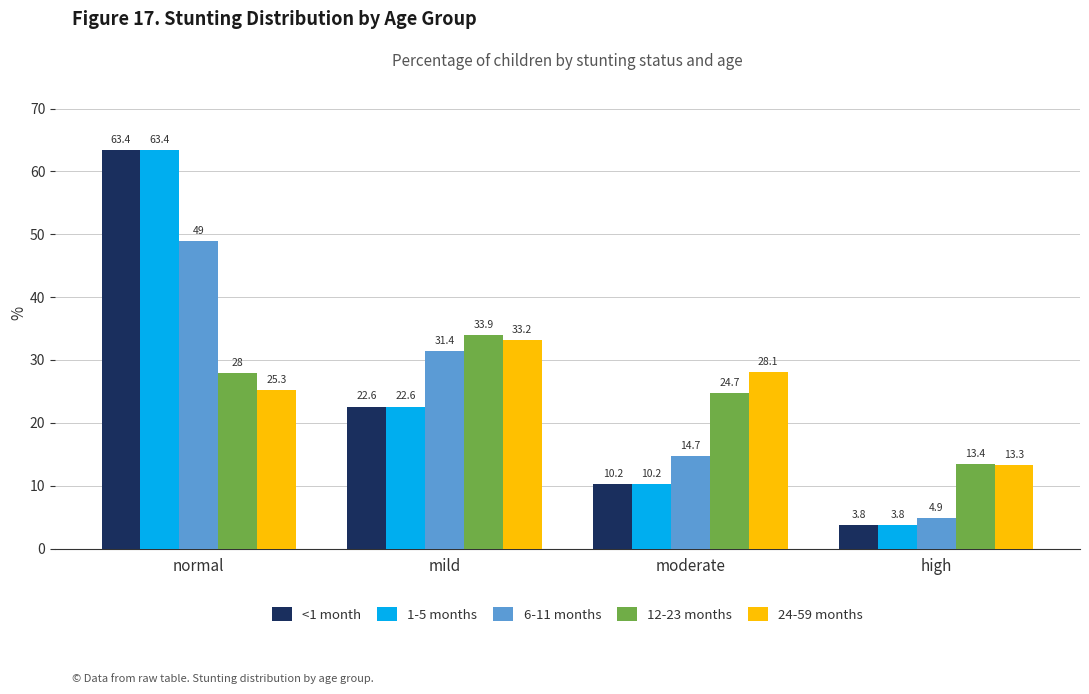

Between moderate and high, which series saw the biggest shift?

24-59 months